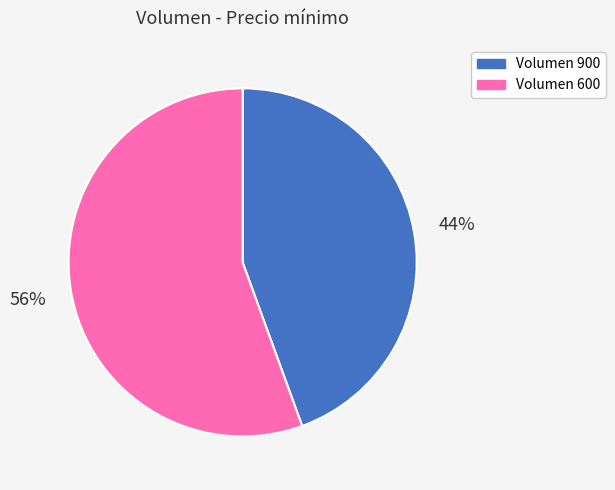

What percentage is the Volumen 600 slice, to the nearest percent?

56%